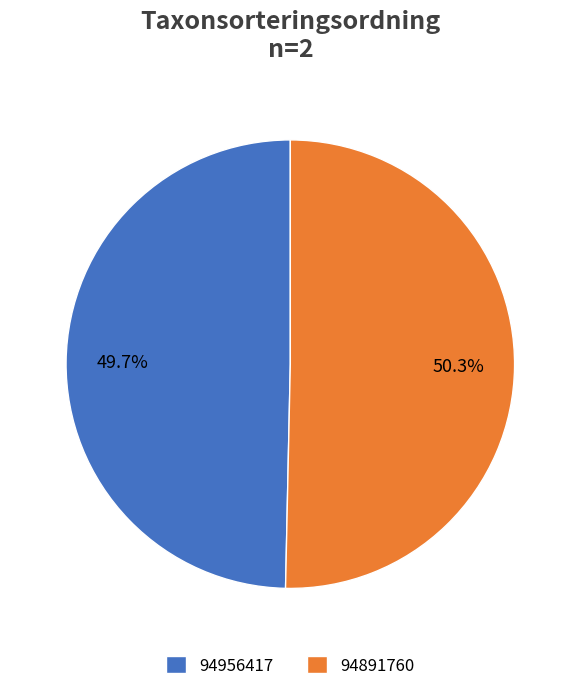

What percentage do 94891760 and 94956417 together represent?

100.0%